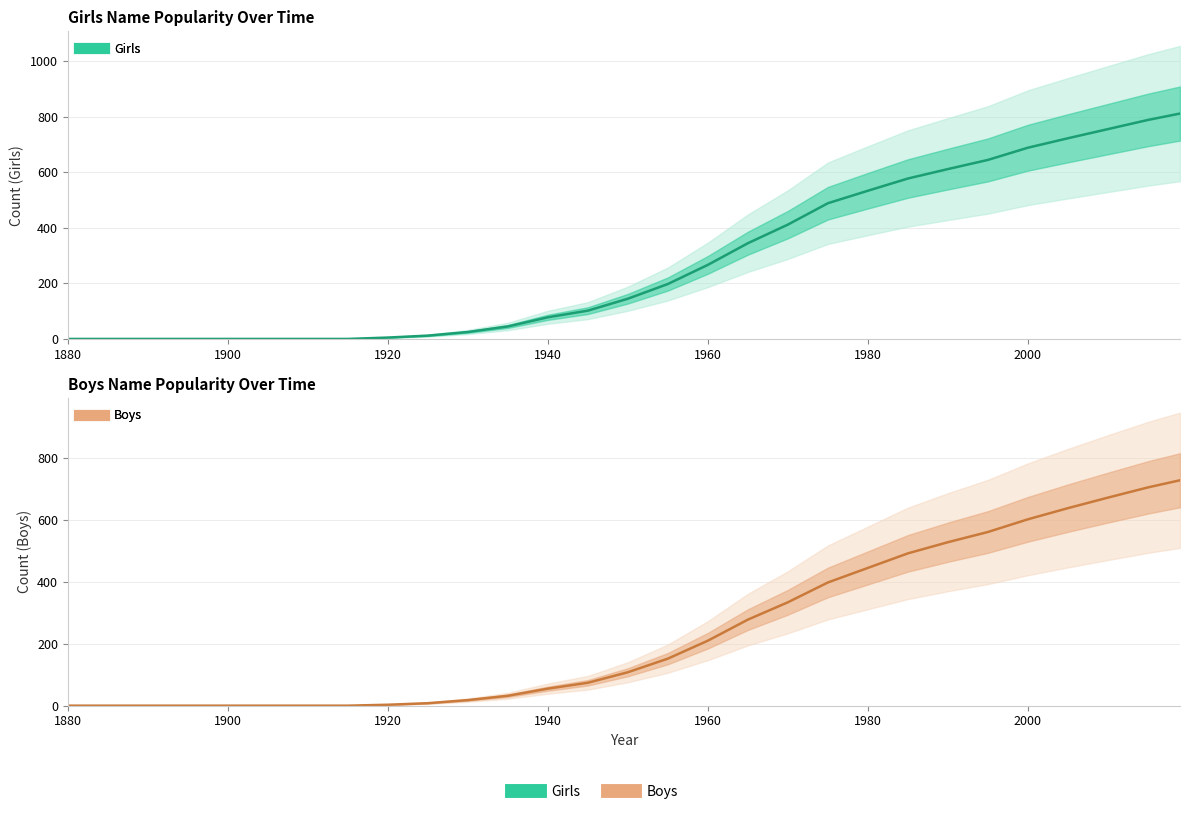

What is the difference between the maximum and minimum values in the Girls series?

812